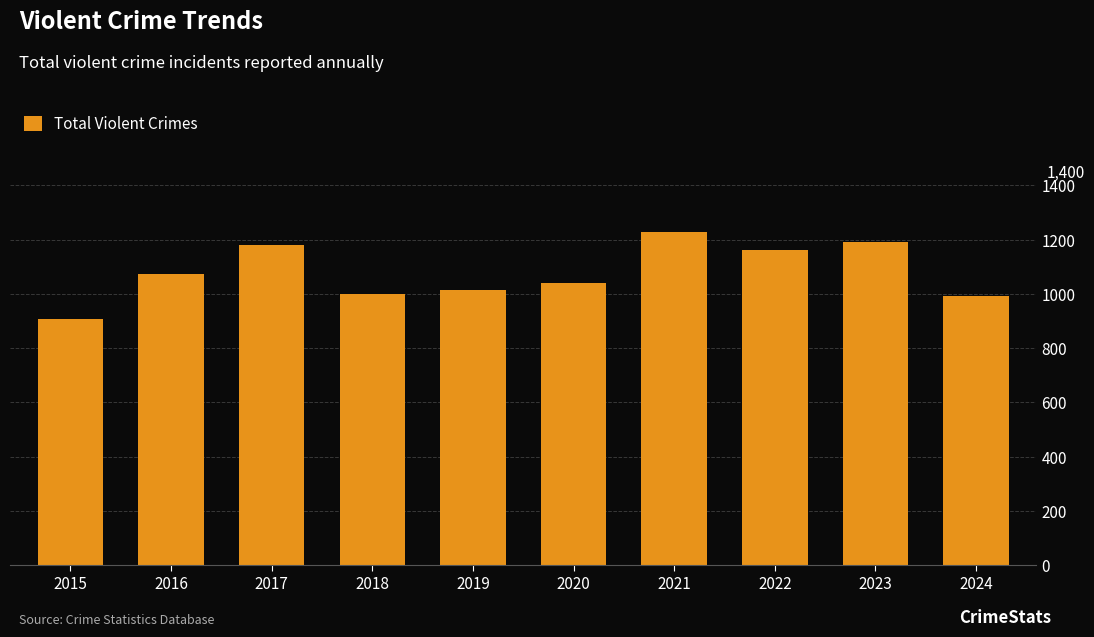

The chart shows a value of 1180 at 2017. True or false?

True